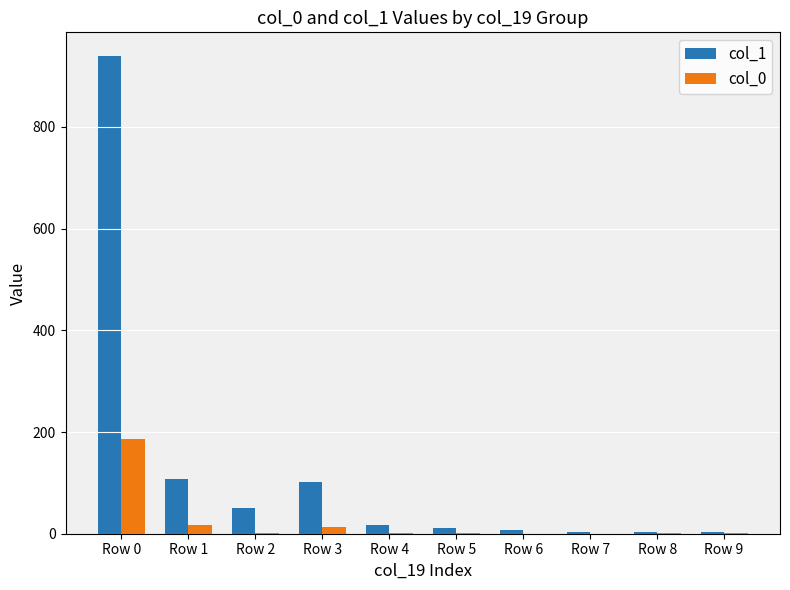

Which series has the largest total across all categories?

col_1